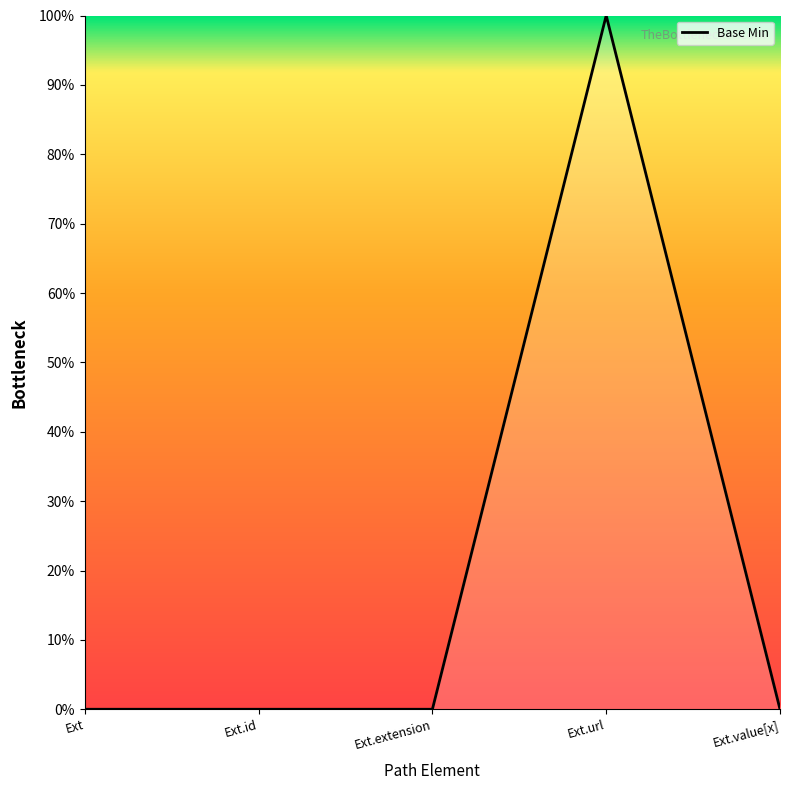

Reading left to right, transcribe all the data shown in this chart.

Ext=0	Ext.id=0	Ext.extension=0	Ext.url=1	Ext.value[x]=0